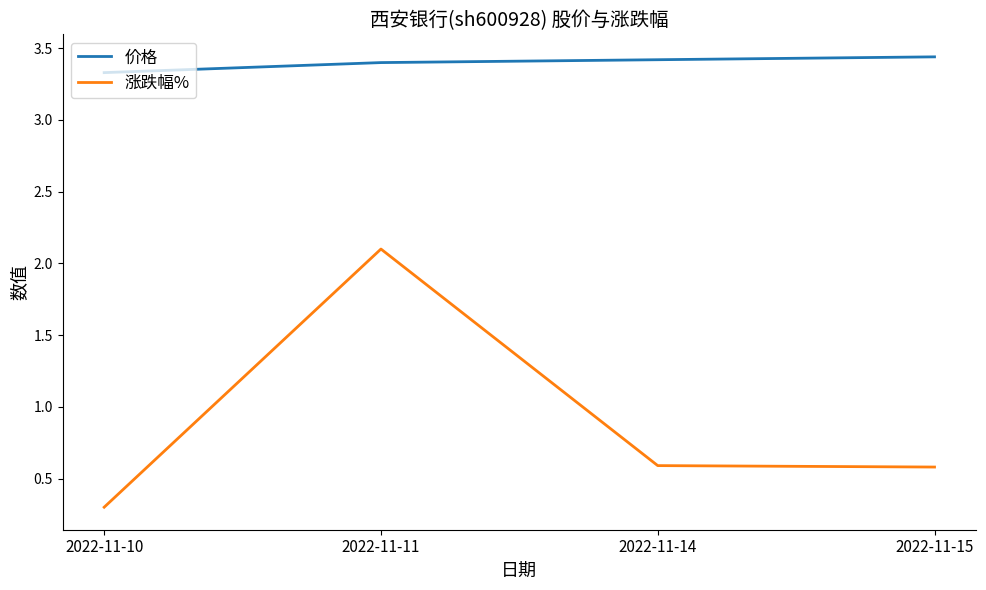

What is the difference between the highest and lowest values at 2022-11-11?

1.3